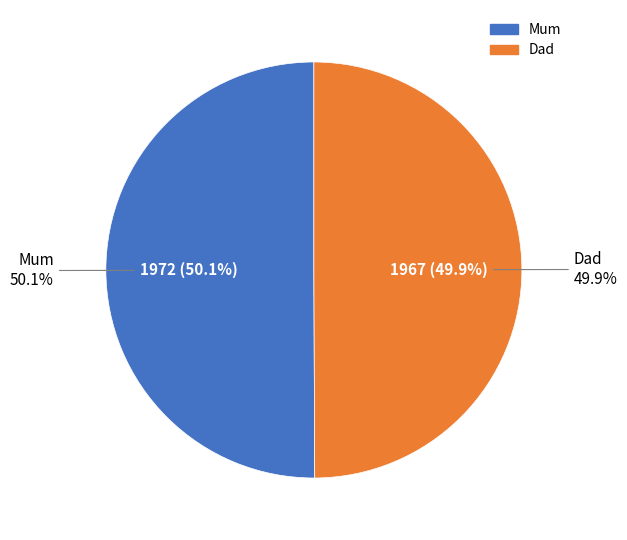

What is the smallest slice in the pie chart?

Dad